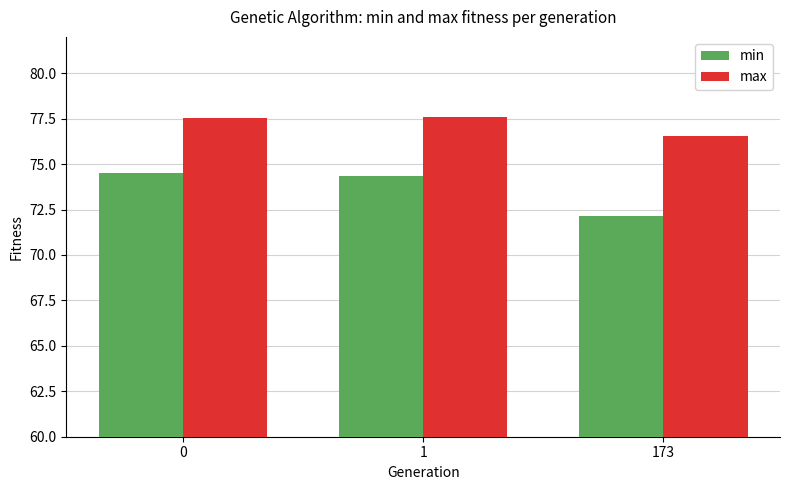

How many groups of bars are there?

3